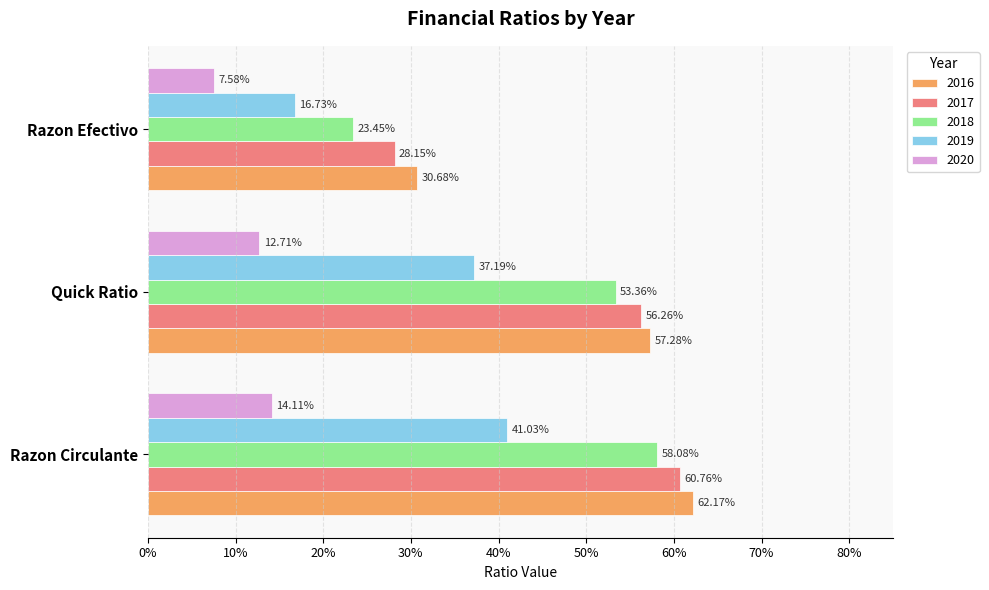

Reading right to left, extract all data points from this chart.

2016: Razon Efectivo=0.3	Quick Ratio=0.6	Razon Circulante=0.6
2017: Razon Efectivo=0.3	Quick Ratio=0.6	Razon Circulante=0.6
2018: Razon Efectivo=0.2	Quick Ratio=0.5	Razon Circulante=0.6
2019: Razon Efectivo=0.2	Quick Ratio=0.4	Razon Circulante=0.4
2020: Razon Efectivo=0.1	Quick Ratio=0.1	Razon Circulante=0.1